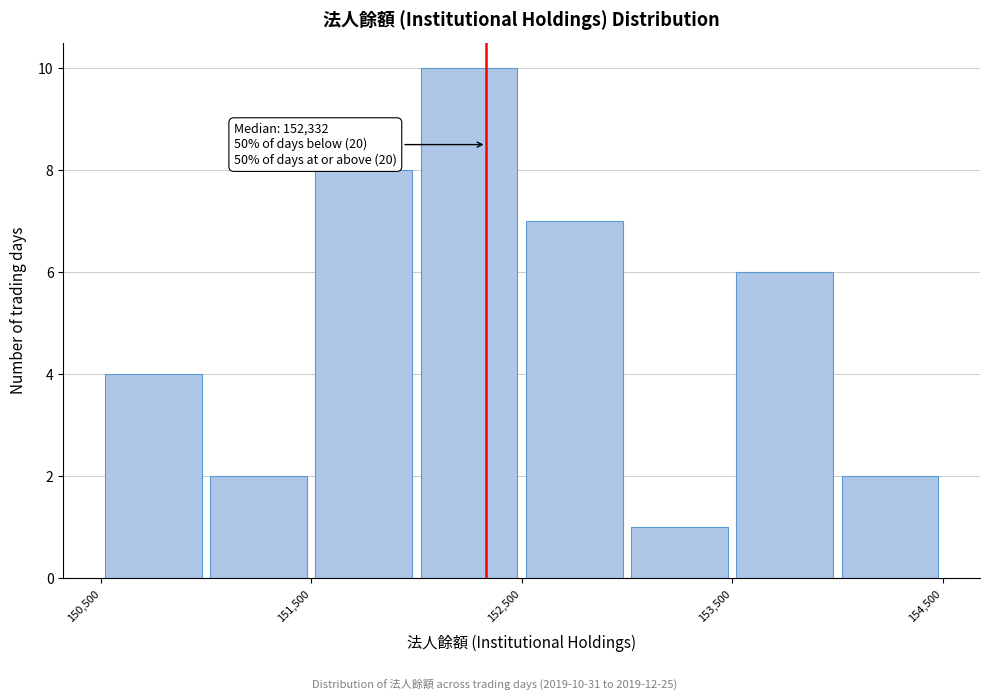

Over which range of the x-axis is the bar tallest?

152000 to 152500